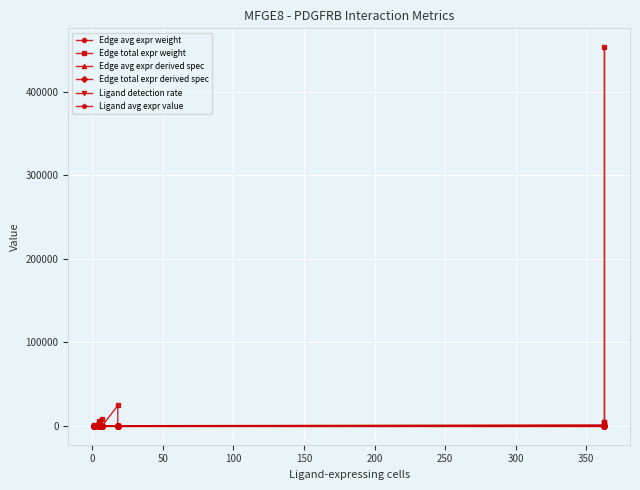

List the series in order of their peak value, lowest first.

Edge avg expr derived spec, Ligand detection rate, Edge total expr derived spec, Ligand avg expr value, Edge avg expr weight, Edge total expr weight